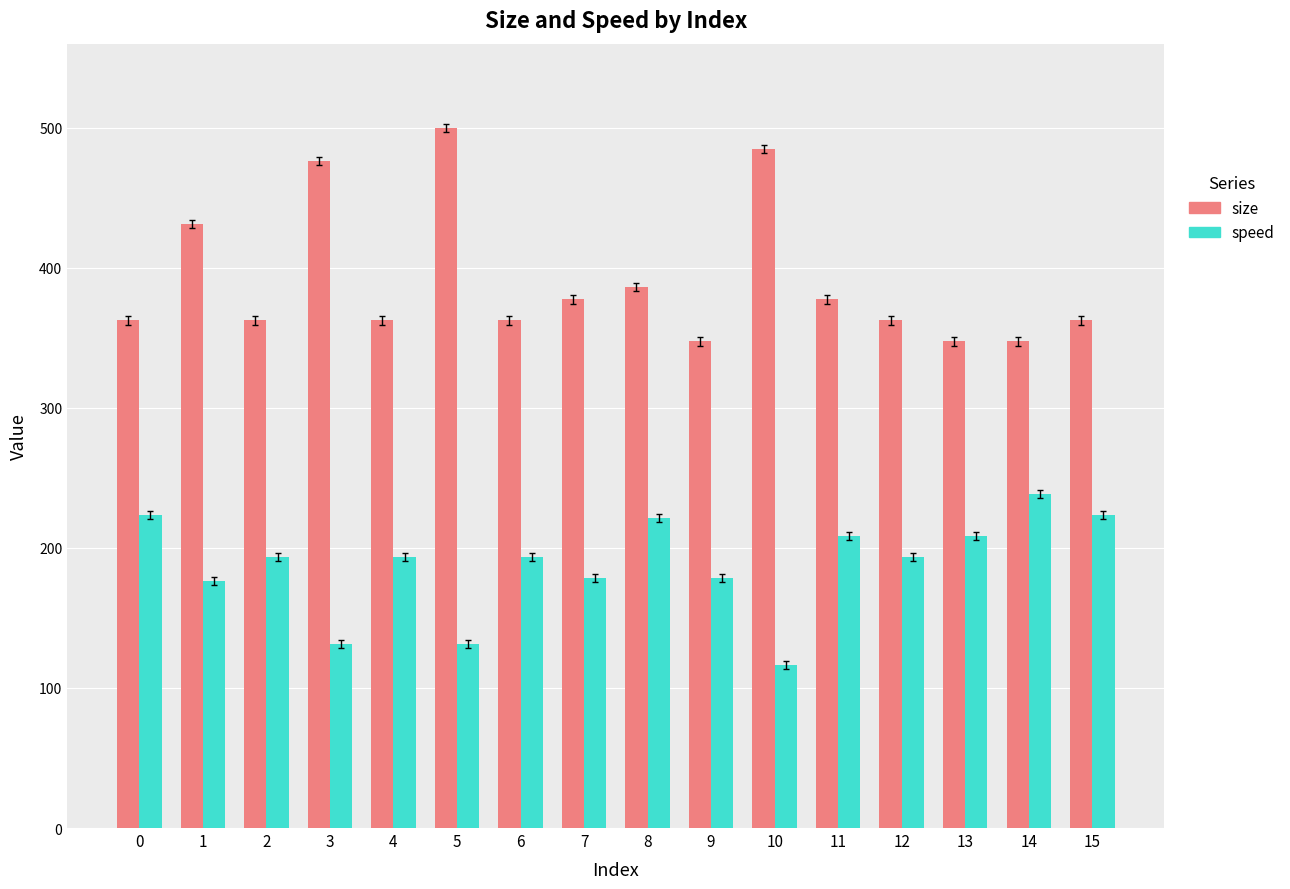

The value of size at 11 is 377.5. True or false?

True